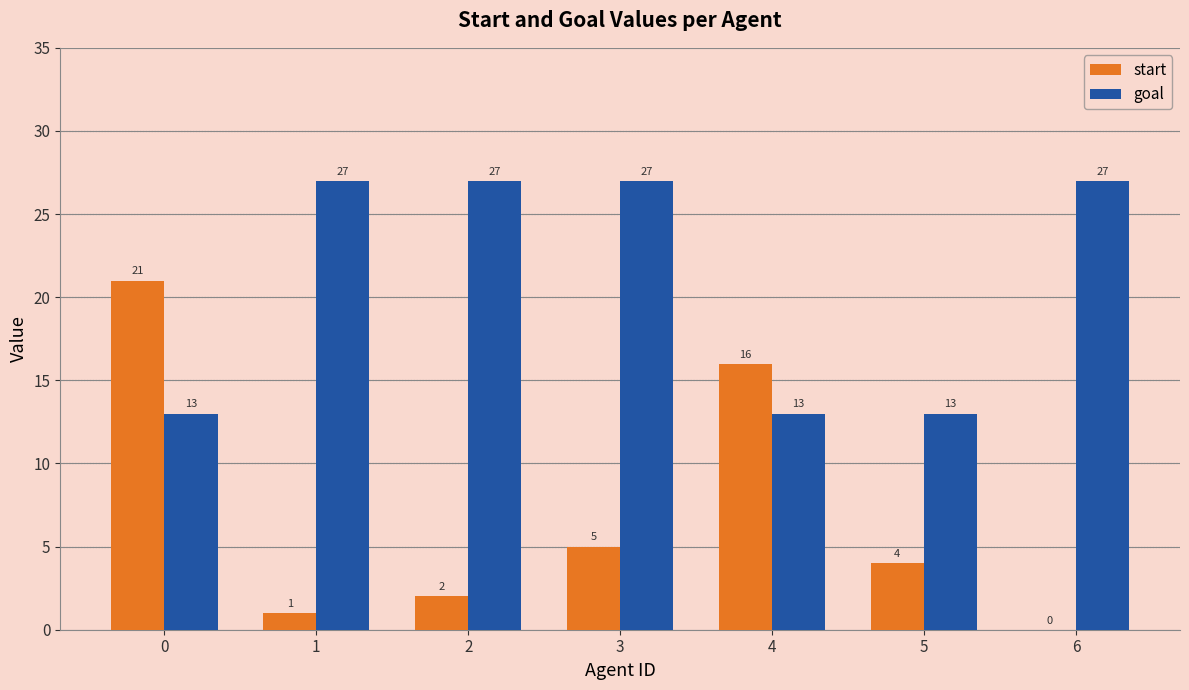

Which series has the largest total across all categories?

goal